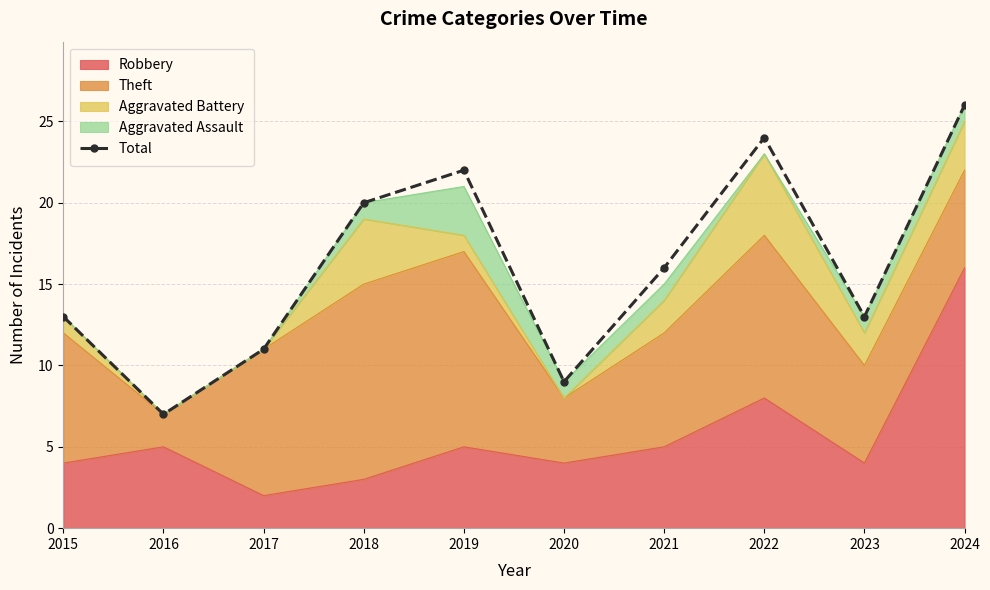

Rank the categories by value from highest to lowest.

2024, 2022, 2019, 2018, 2021, 2015, 2023, 2017, 2020, 2016